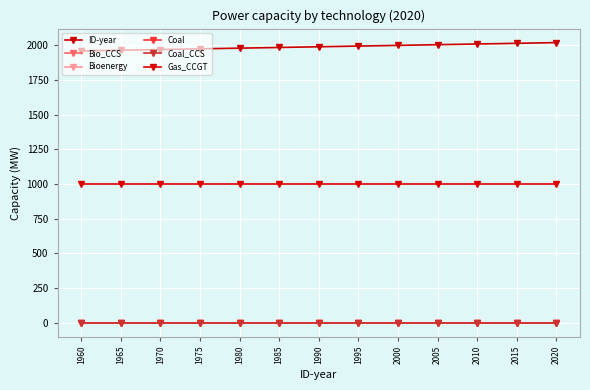

Does the chart have visible grid lines?

Yes